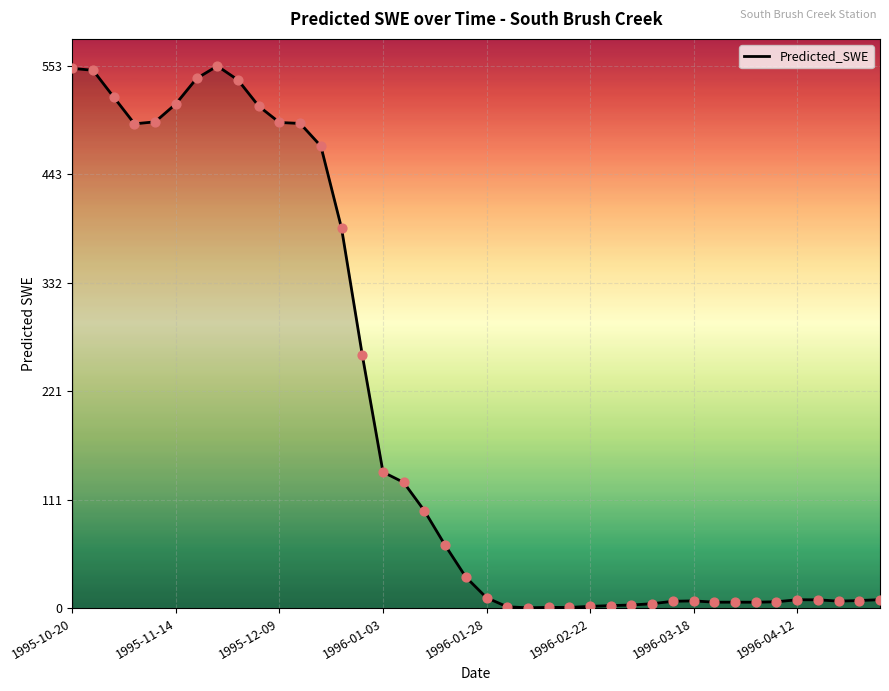

What is the difference between the maximum and minimum values?

552.9